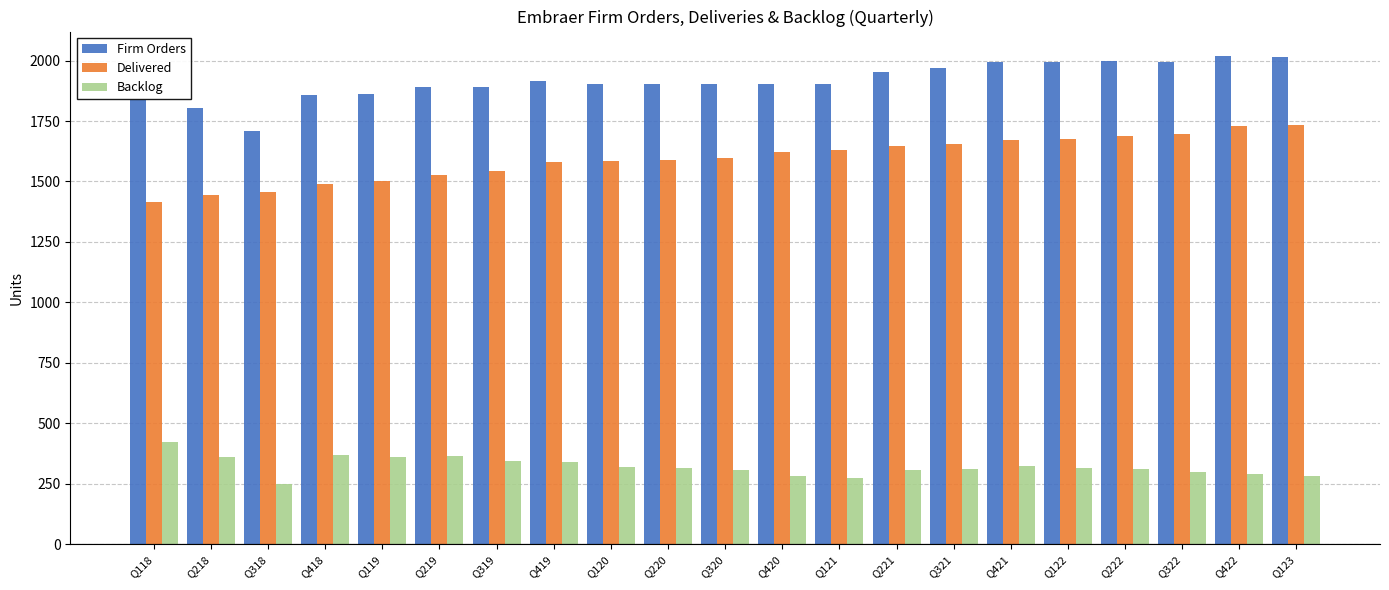

How many bars are there in total?

63